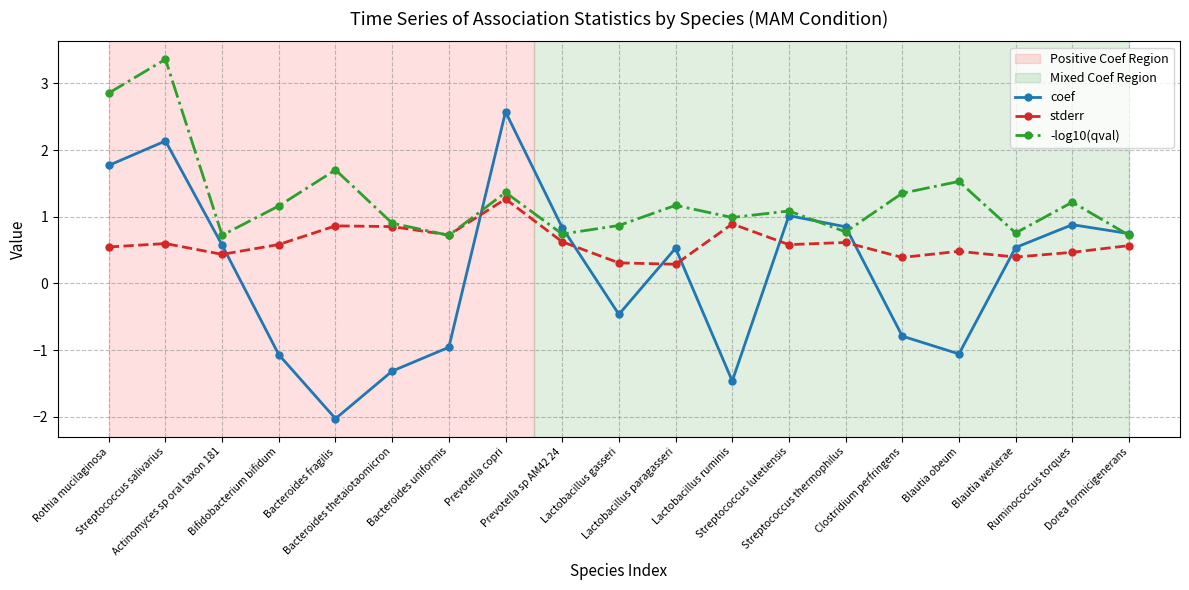

How many times do stderr and coef cross each other?

8